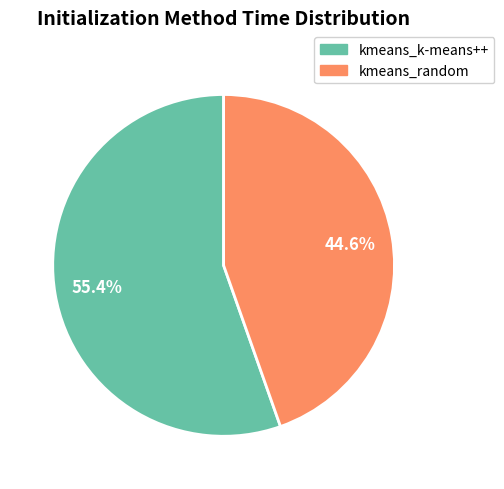

To the nearest percent, what portion does kmeans_k-means++ represent?

55%